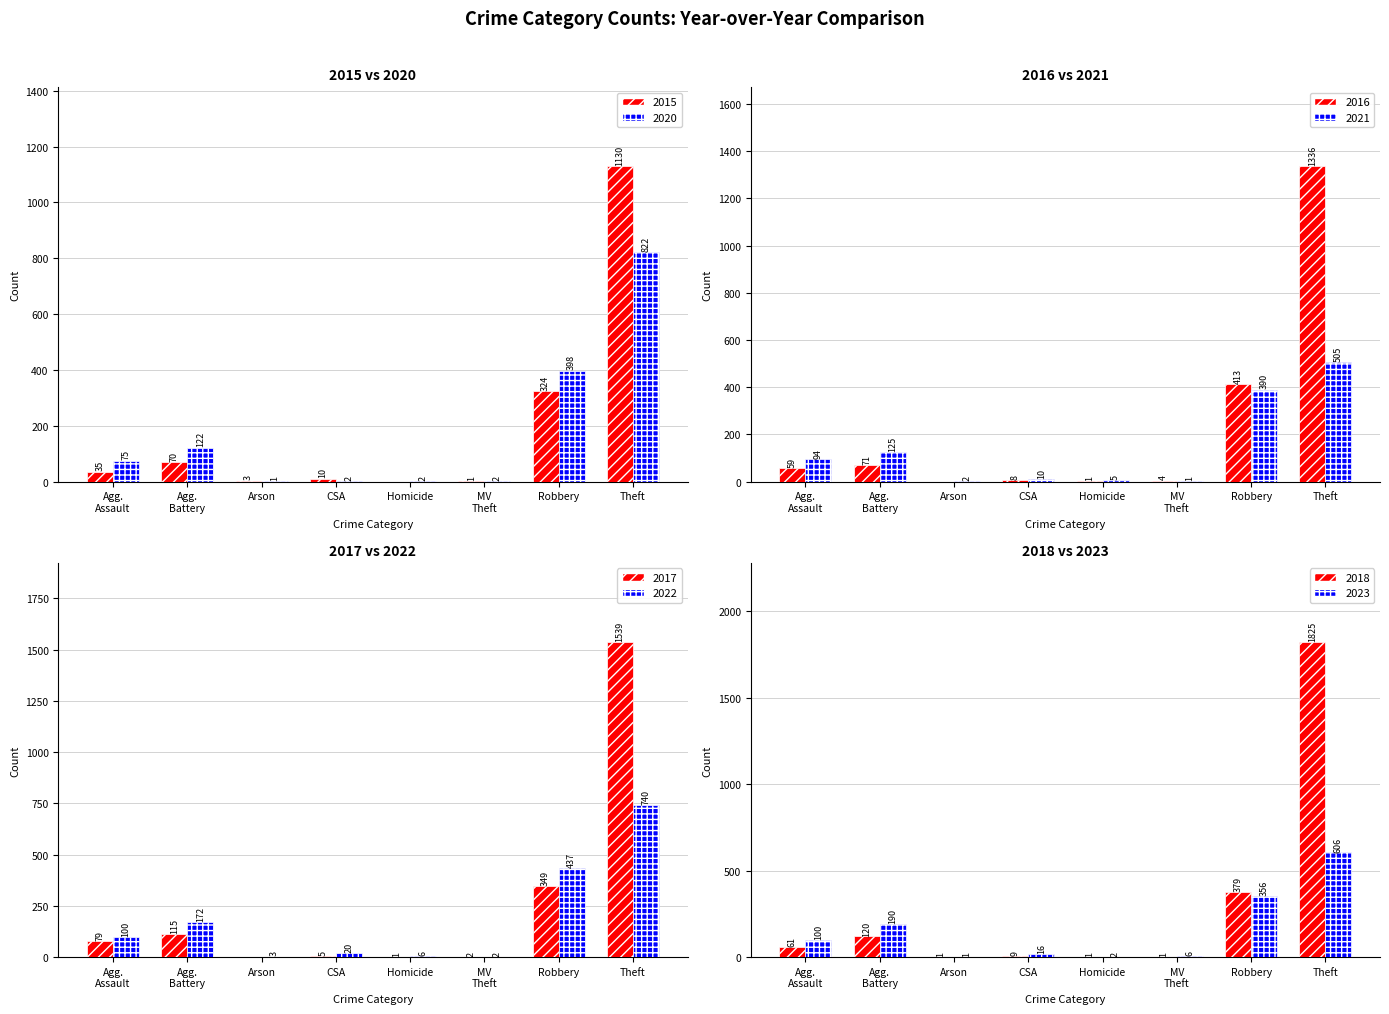

Count the number of data series in this chart.

2